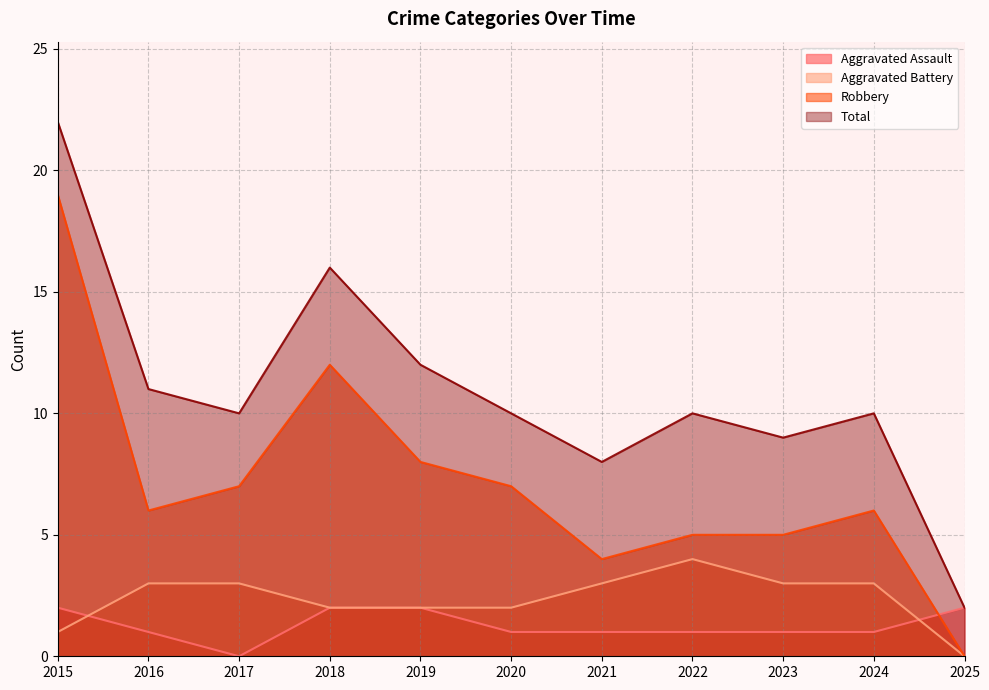

What are all the series names shown in the legend?

Aggravated Assault, Aggravated Battery, Robbery, Total